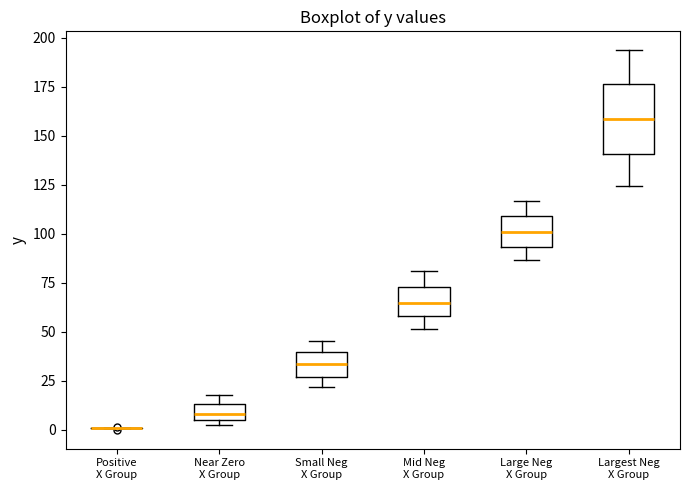

Where does the upper whisker of the box for Large Neg X Group end on the y-axis? The values are not printed on the chart, so give them approximately, as read against the axis.

115